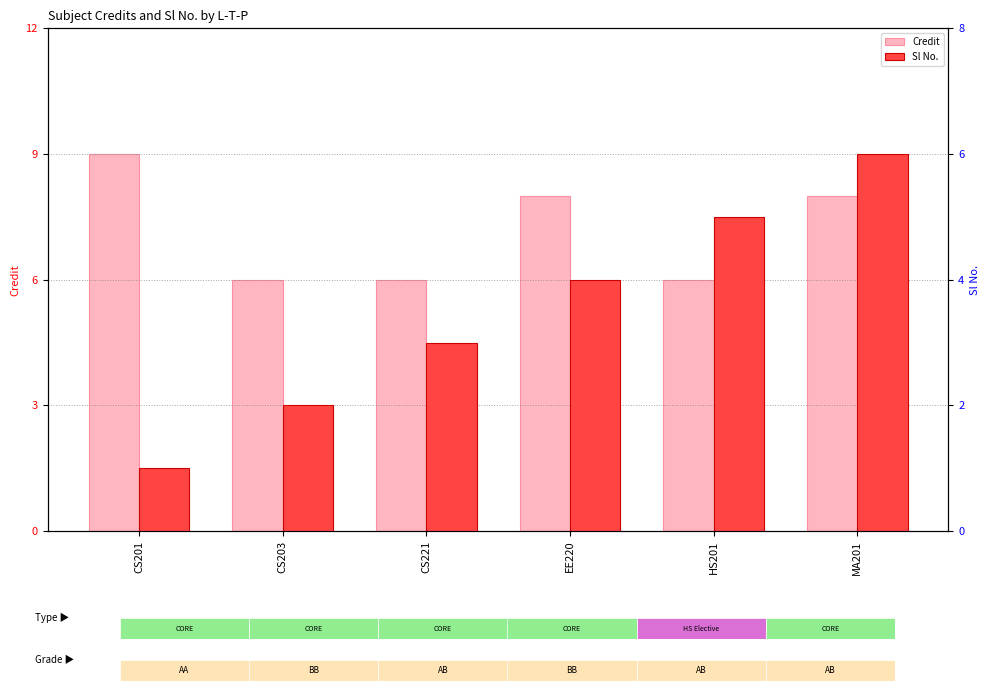

How many bars are there in each group?

2